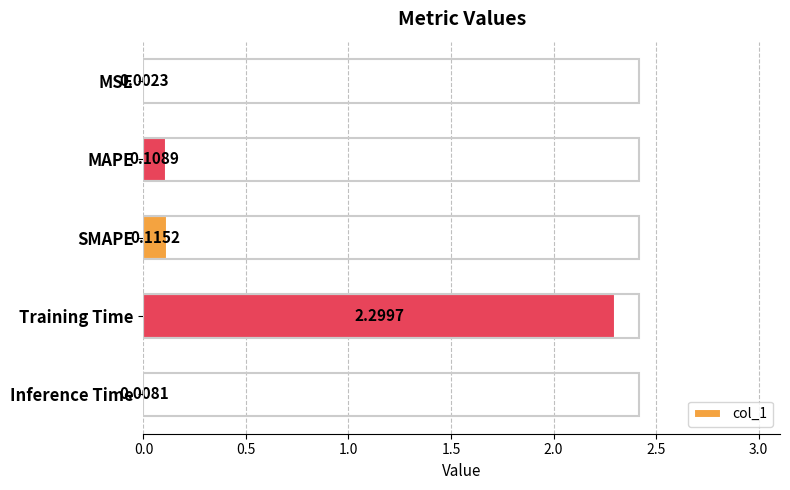

Which label corresponds to the largest value in the chart?

Training Time